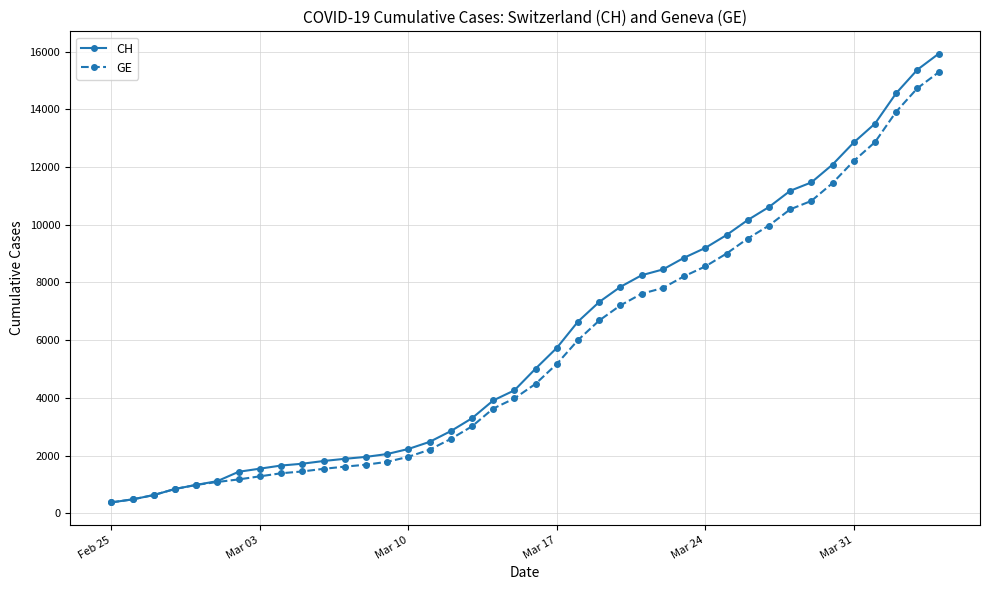

What is the greatest value displayed?

15926